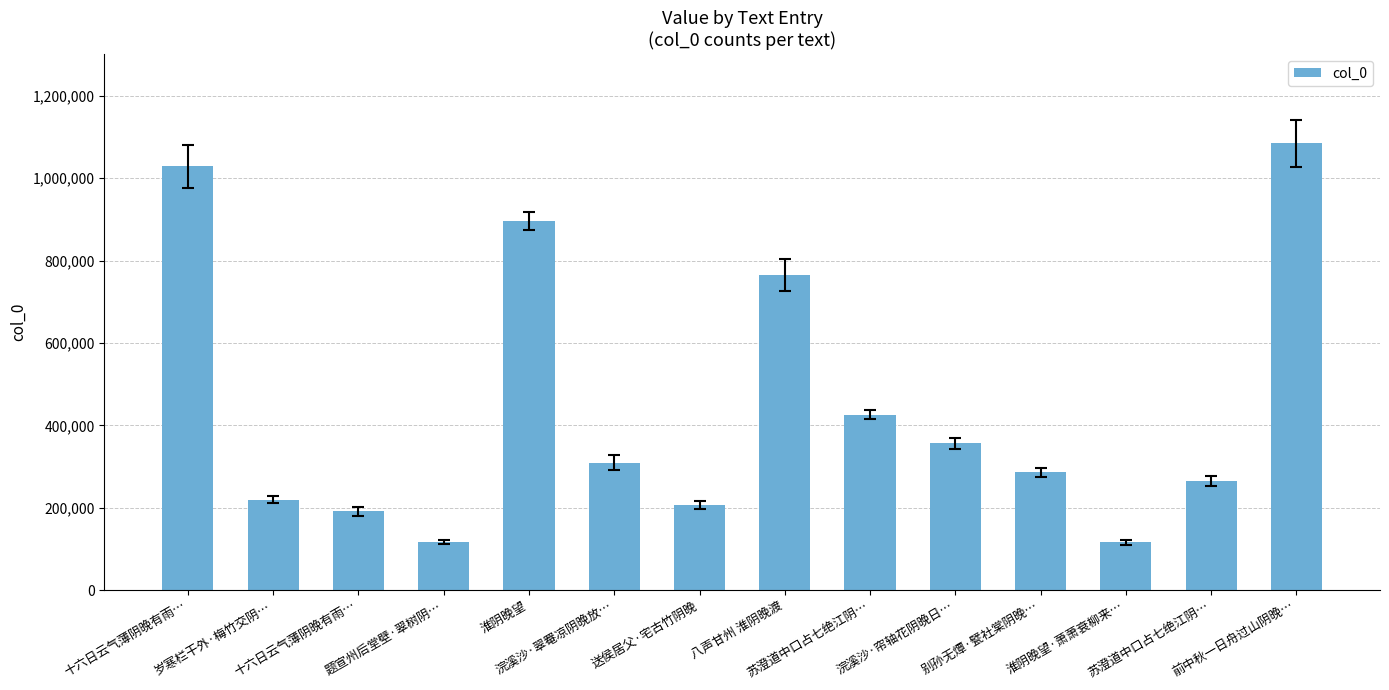

Reading left to right, what are all the values shown in this chart?

十六日云气薄阴晚有雨…=1028708	岁寒栏干外·梅竹交阴…=219645	十六日云气薄阴晚有雨…=191590	题宣州后堂壁·翠树阴…=117454	淮阴晚望=896660	浣溪沙·翠罨凉阴晚放…=309718	送侯居父·宅古竹阴晚=207051	八声甘州 淮阴晚渡=765463	苏澄道中口占七绝江阴…=425920	浣溪沙·帘轴花阴晚日…=356513	别孙无燂·甓社棠阴晚…=286028	淮阴晚望·萧萧衰柳来…=116590	苏澄道中口占七绝江阴…=266086	前中秋一日舟过山阴晚…=1084497